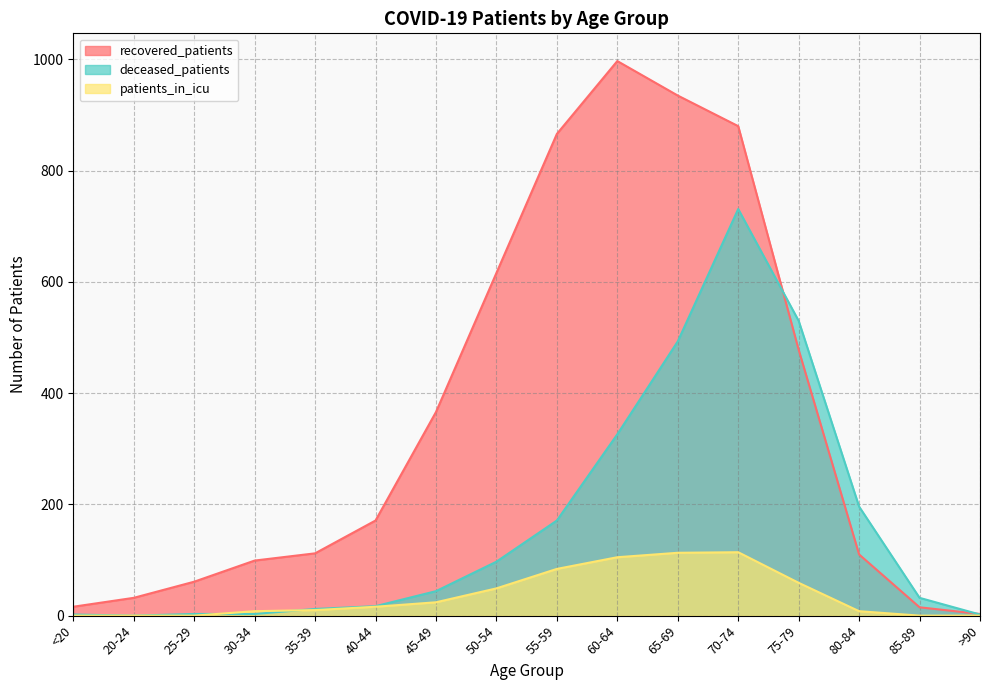

Between 80-84 and 30-34, which is larger?

80-84